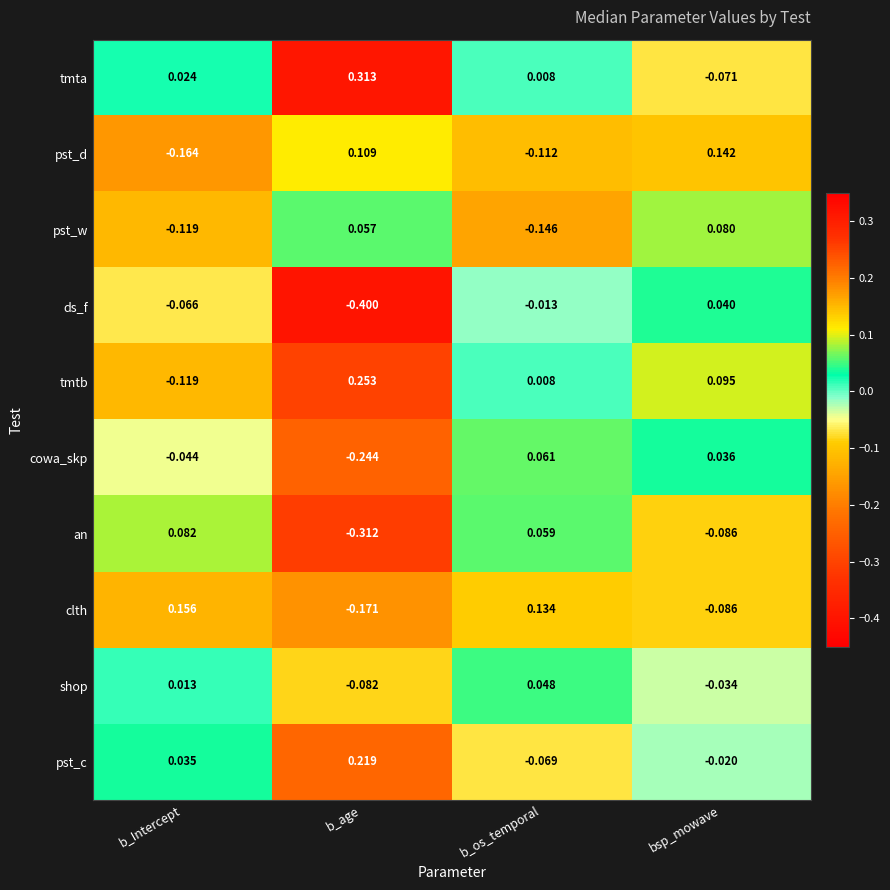

Which category has the lowest value in the ds_f series?

b_age